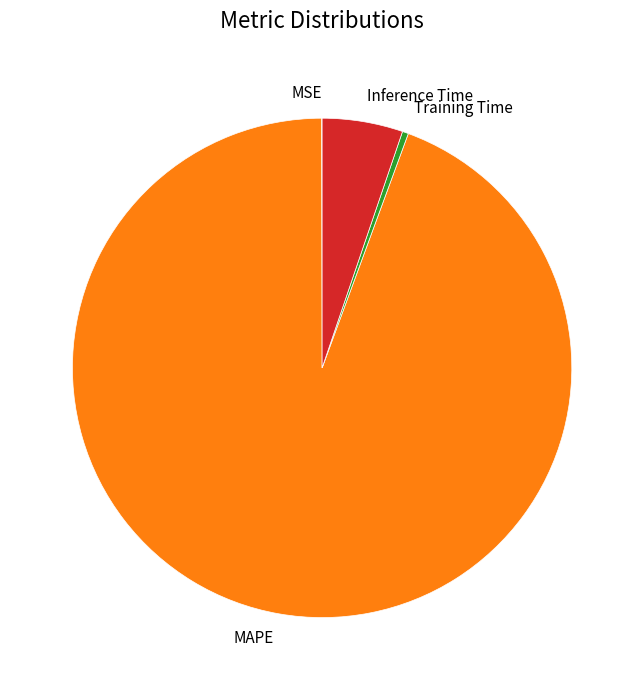

Do Inference Time and MAPE together represent more than half of the pie?

Yes